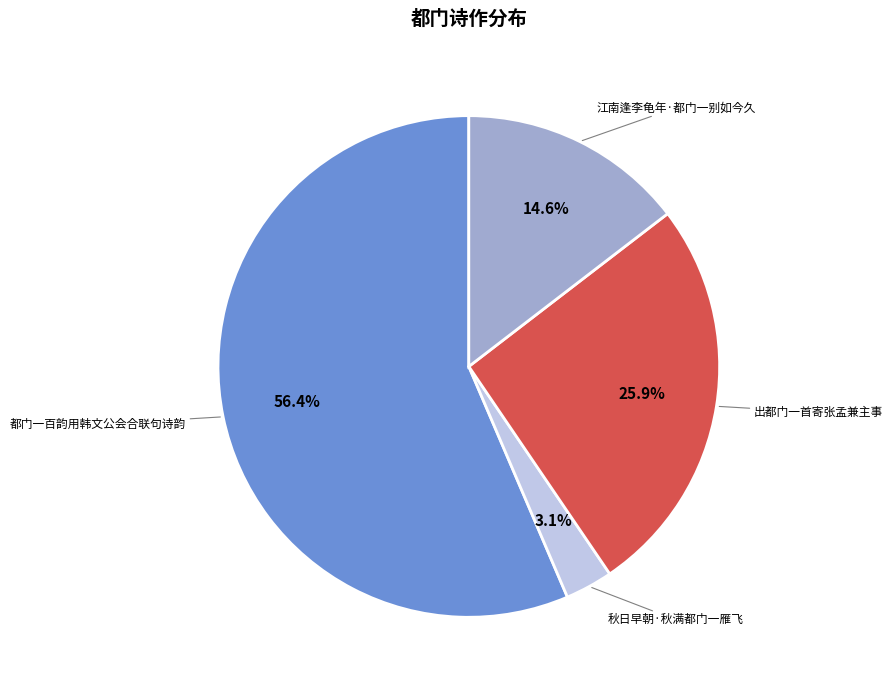

Which has a higher value, 出都门一首寄张孟兼主事 or 江南逢李龟年·都门一别如今久?

出都门一首寄张孟兼主事